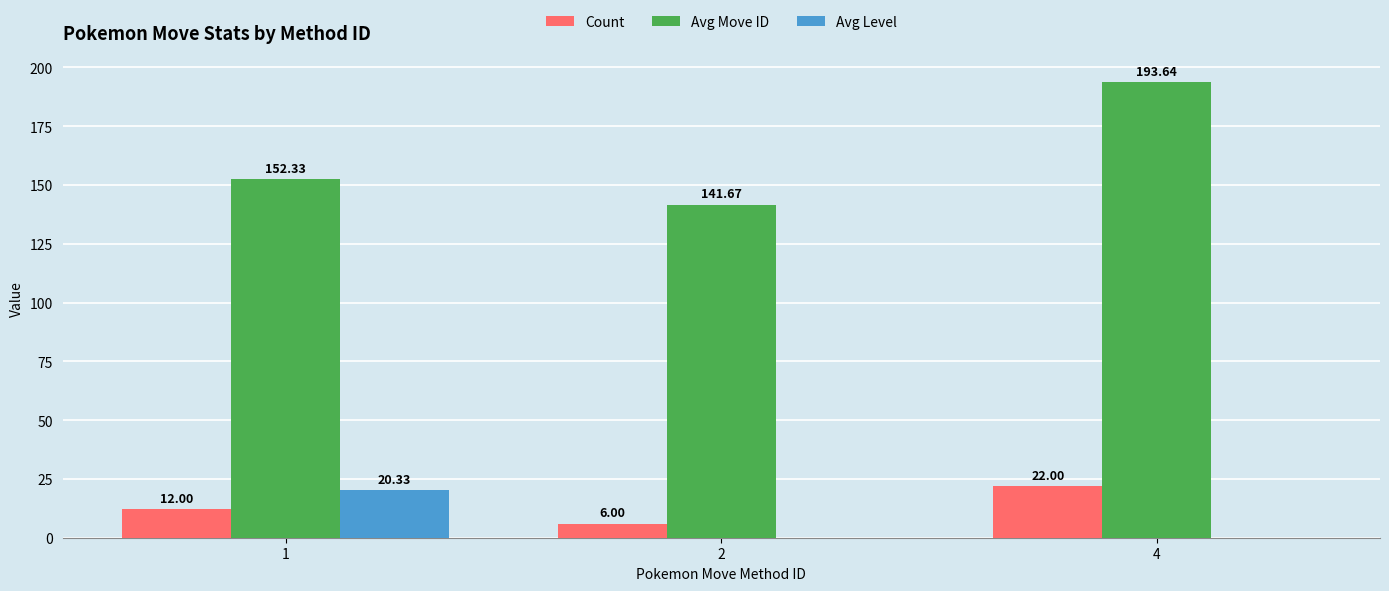

Where does the Avg Move ID series first go above 152?

1